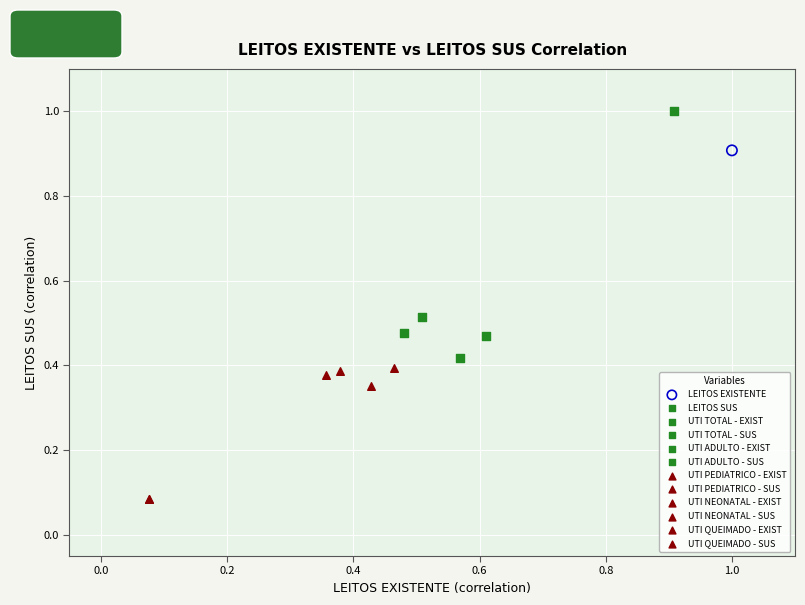

What are all the series names shown in the legend?

LEITOS EXISTENTE, LEITOS SUS, UTI TOTAL - EXIST, UTI TOTAL - SUS, UTI ADULTO - EXIST, UTI ADULTO - SUS, UTI PEDIATRICO - EXIST, UTI PEDIATRICO - SUS, UTI NEONATAL - EXIST, UTI NEONATAL - SUS, UTI QUEIMADO - EXIST, UTI QUEIMADO - SUS